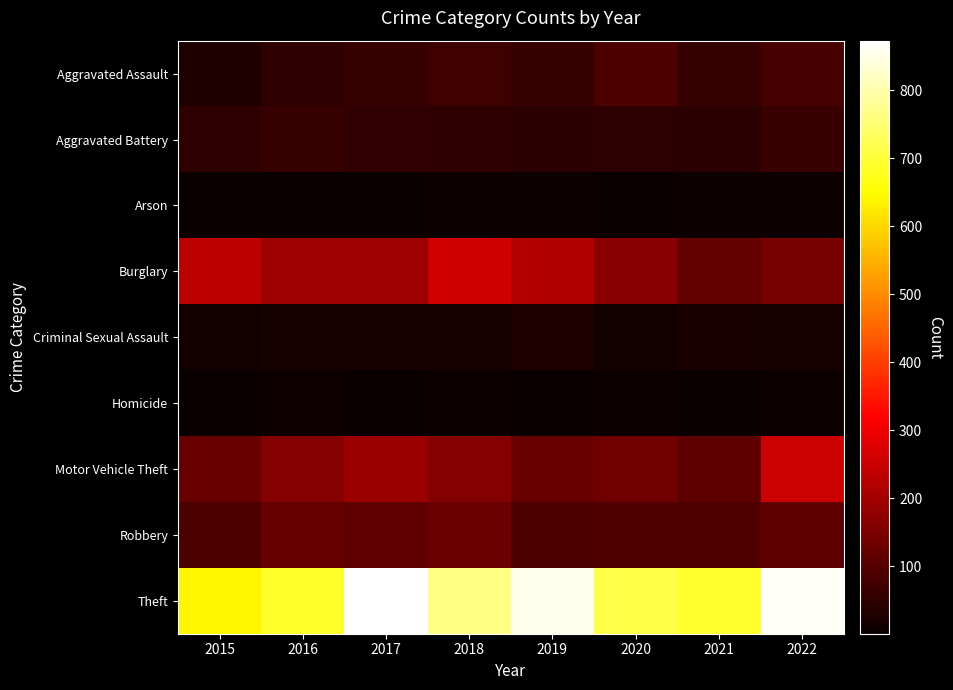

List the series in order of their peak value, highest first.

Theft, Burglary, Motor Vehicle Theft, Robbery, Aggravated Assault, Aggravated Battery, Criminal Sexual Assault, Homicide, Arson